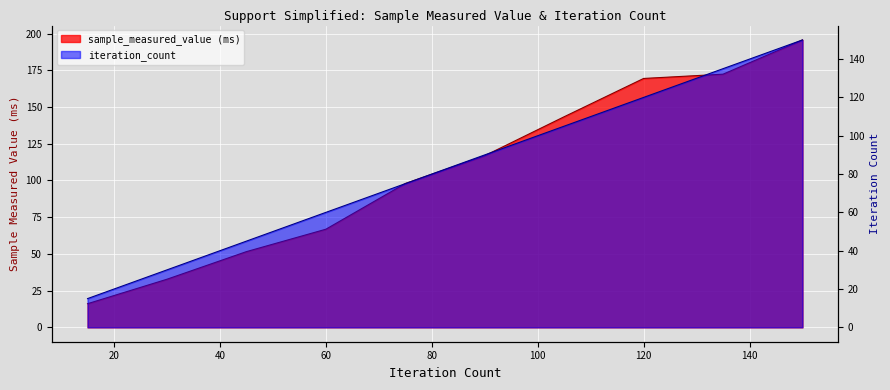

At which category is the sum across all series the highest?

150